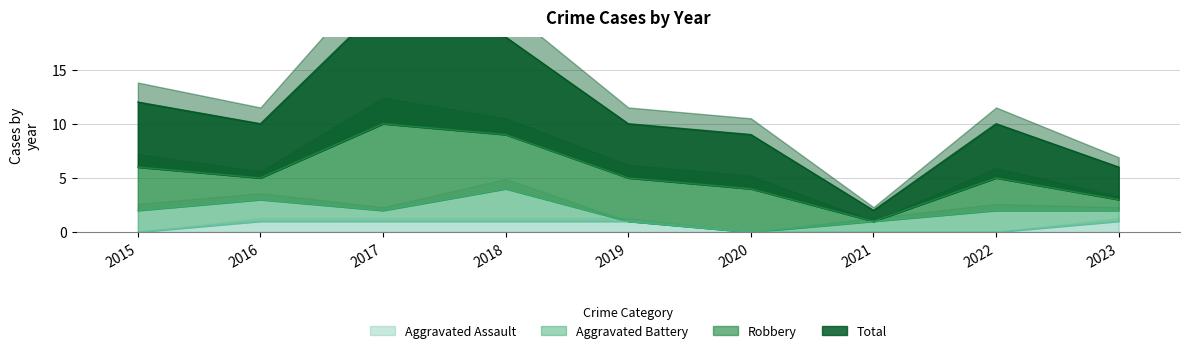

True or false: Aggravated Assault has a value of 0 at 2015.

True